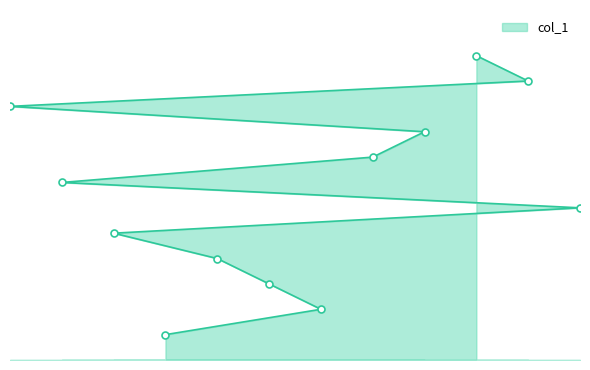

What is the change in value from 12 to 2?

+1